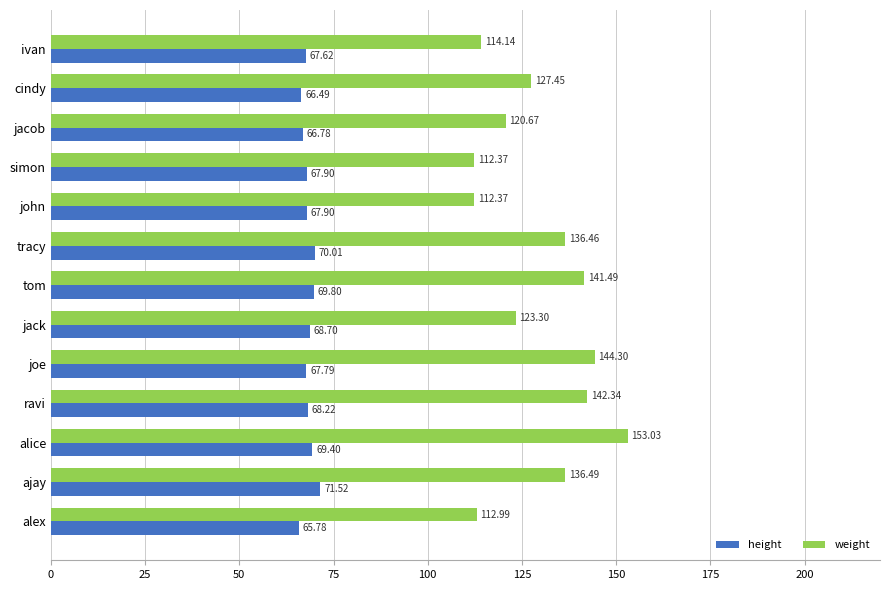

What is the maximum value for weight?

153.0